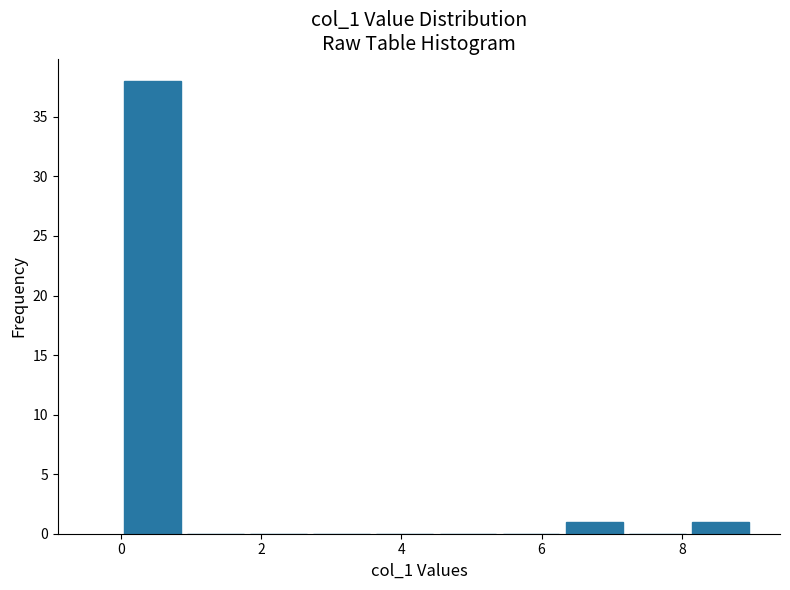

What is the height of the bar covering 8.1 to 9.0 on the x-axis? Neither the bar edges nor the heights are printed on the chart, so give them approximately, as read against the axes.

1